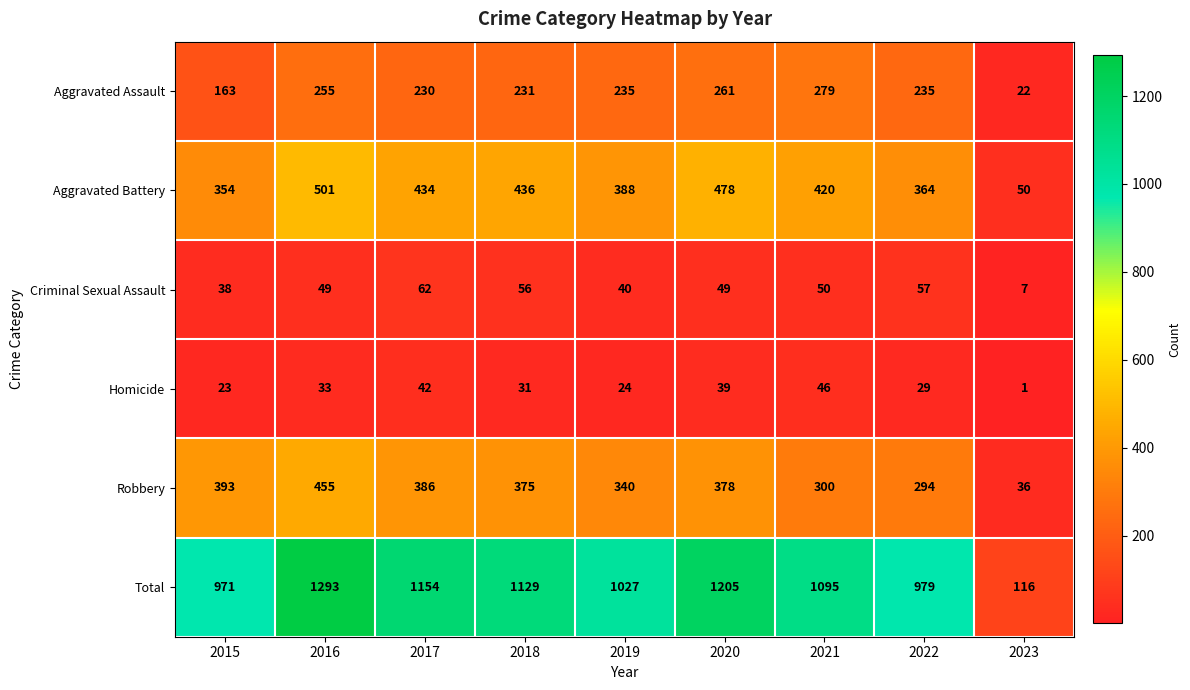

What is the average value of the Robbery series?

329